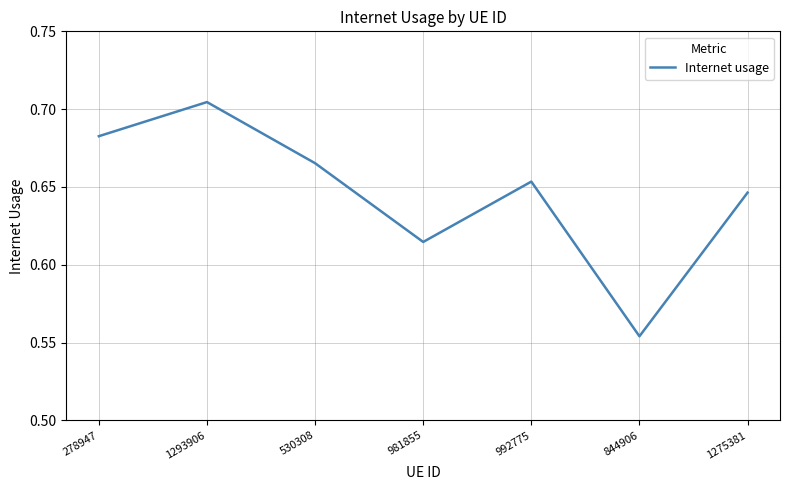

Which category has the highest value across all series?

1293906